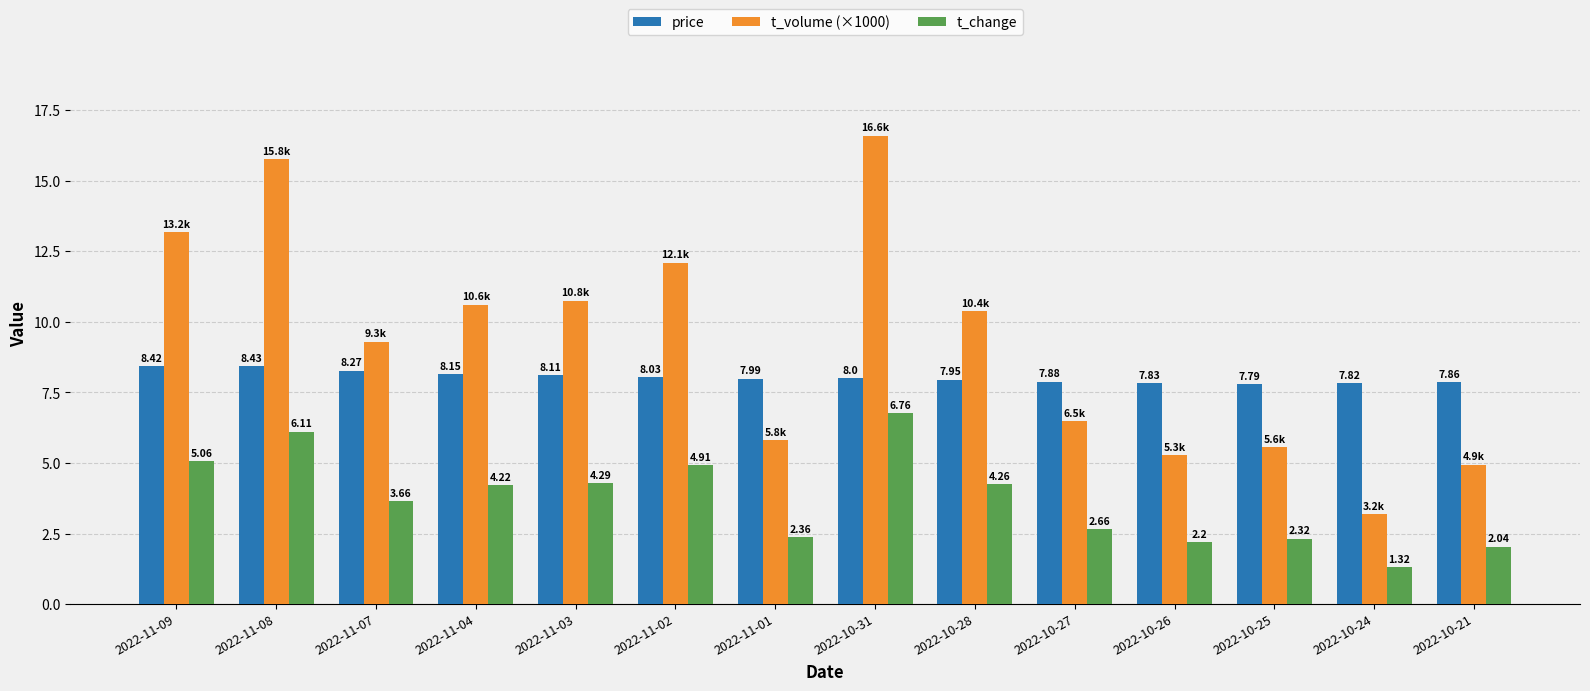

What is the average value of the price series?

8.0